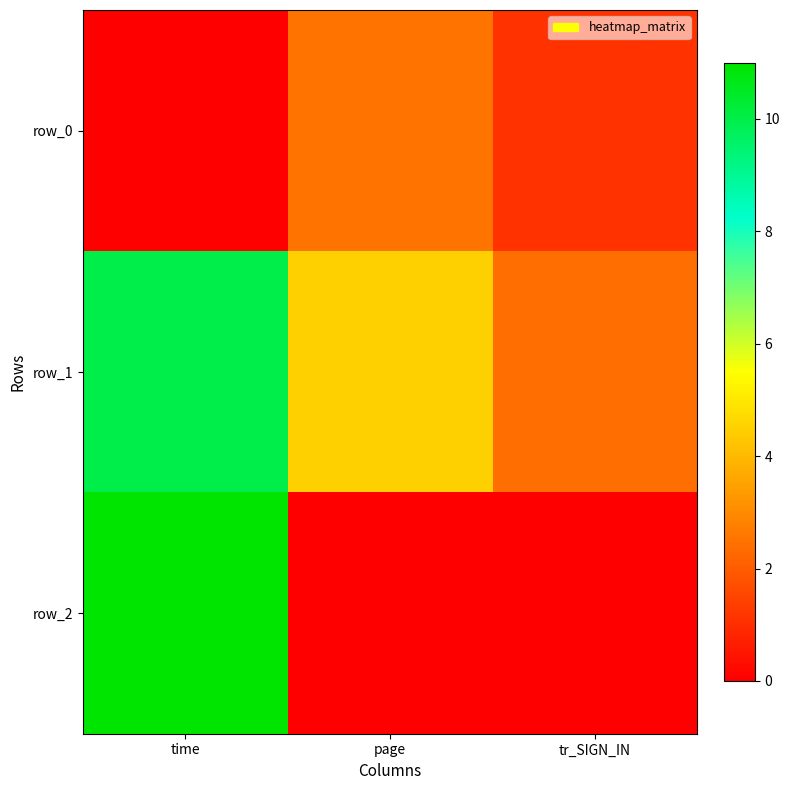

The value of row_0 at time is -0.9. True or false?

False